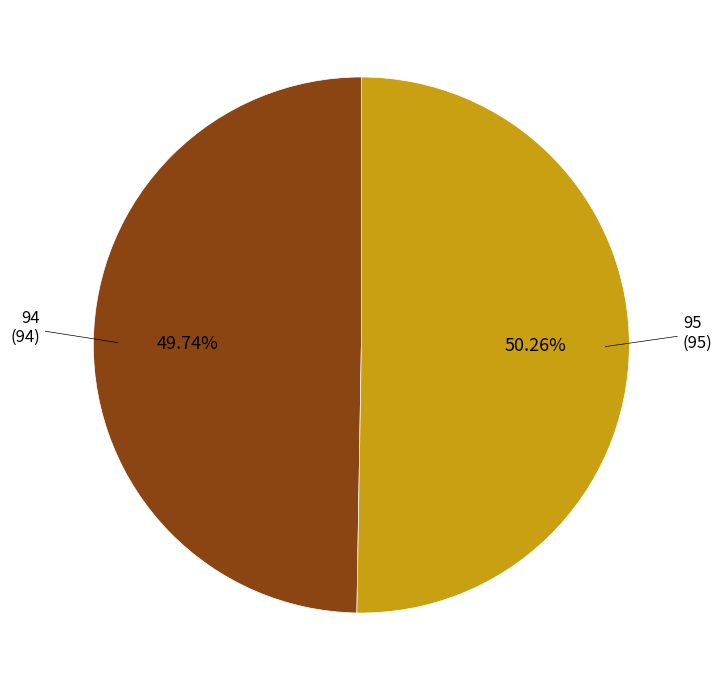

How many slices are in this pie chart?

2